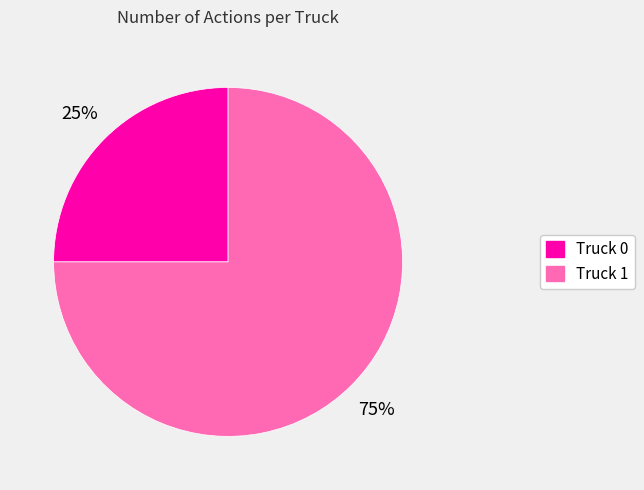

To the nearest percent, what percentage of the pie is Truck 0?

25%